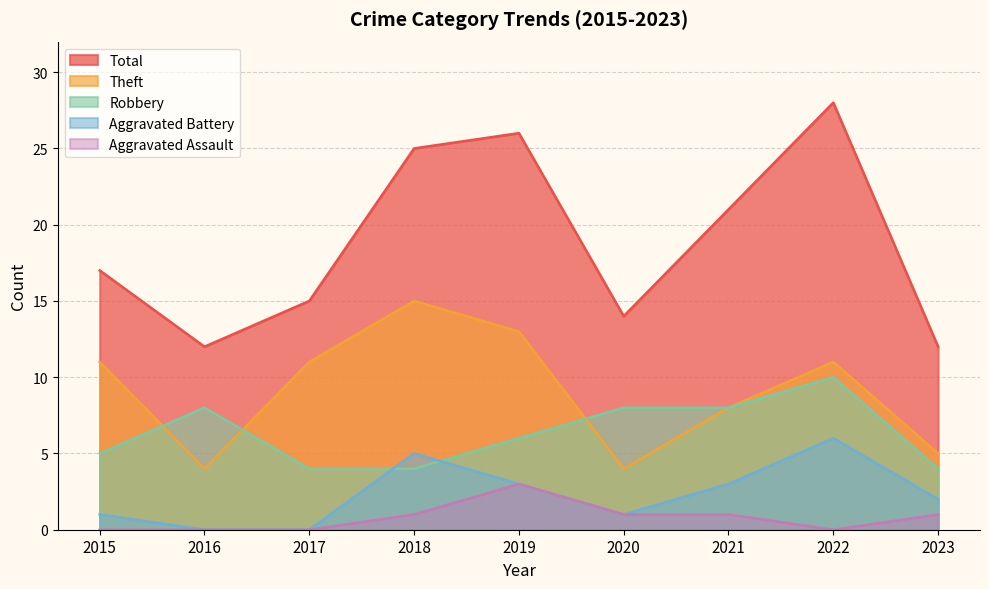

True or false: Aggravated Battery has more than 0 interior local peaks.

True